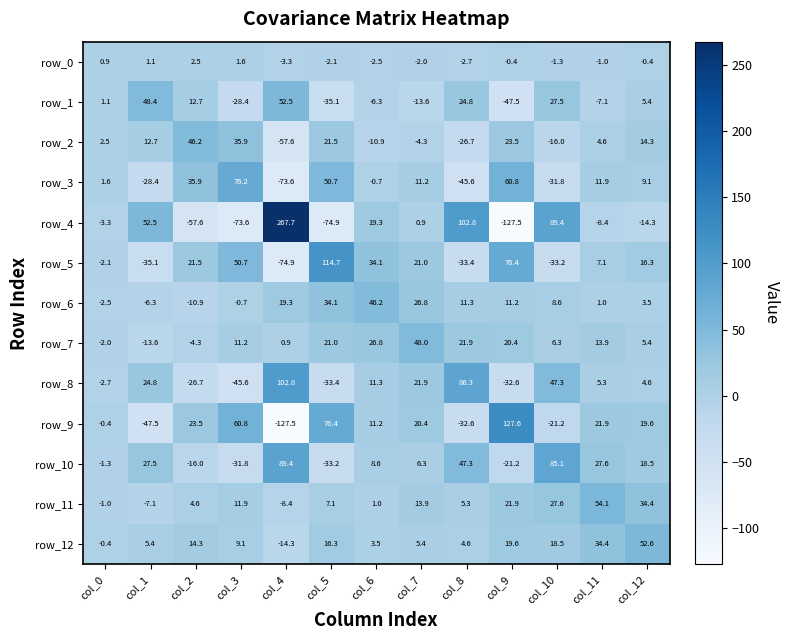

Rank the categories by row_10 value from highest to lowest.

col_4, col_10, col_8, col_11, col_1, col_12, col_6, col_7, col_0, col_2, col_9, col_3, col_5